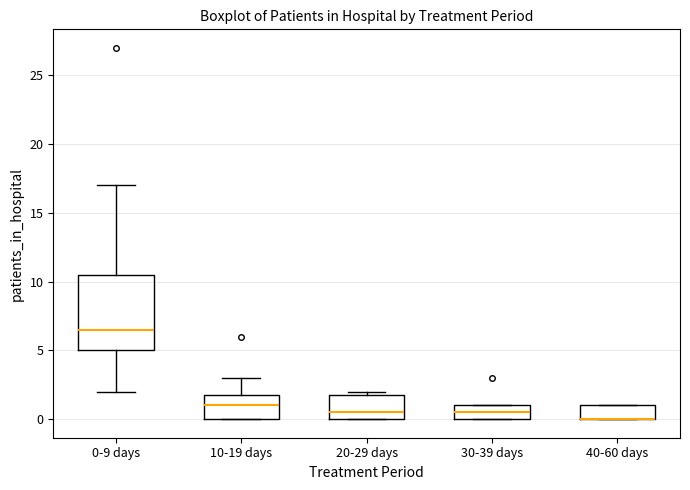

Reading left to right, transcribe this box plot: for each box, give where its median line is, the range the box spans, and where its two whiskers end, as read against the y-axis. The values are not printed on the chart, so give them approximately, as read against the axis.

0-9 days: median 6.5, box 5.0 to 10.5, whiskers 2.0 to 17.0
10-19 days: median 1.0, box 0.0 to 2.0, whiskers 0.0 to 3.0
20-29 days: median 0.5, box 0.0 to 2.0, whiskers 0.0 to 2.0 (just above the box's upper edge)
30-39 days: median 0.5, box 0.0 to 1.0, whiskers 0.0 to 1.0
40-60 days: median 0.0 (drawn on the box's lower edge), box 0.0 to 1.0, whiskers 0.0 to 1.0